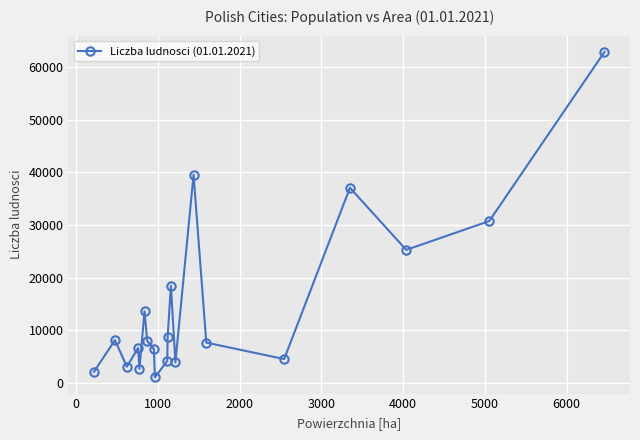

What is the average value?

14735